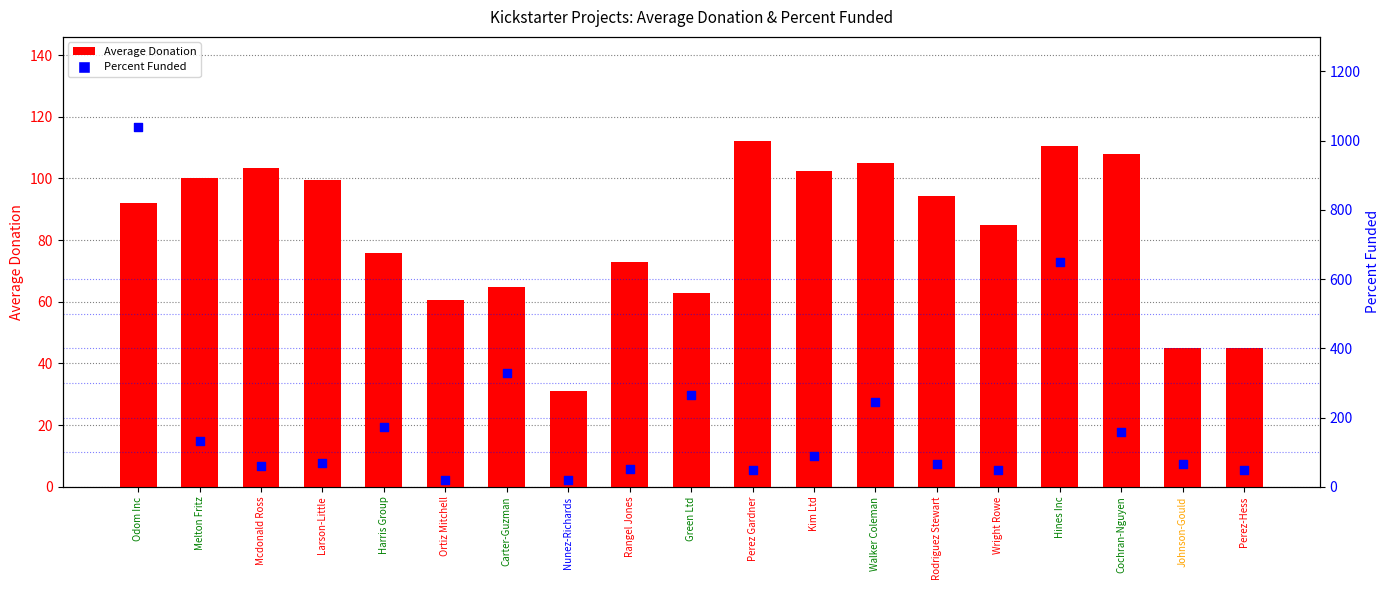

What is the total value across all series at Melton Fritz?

231.5